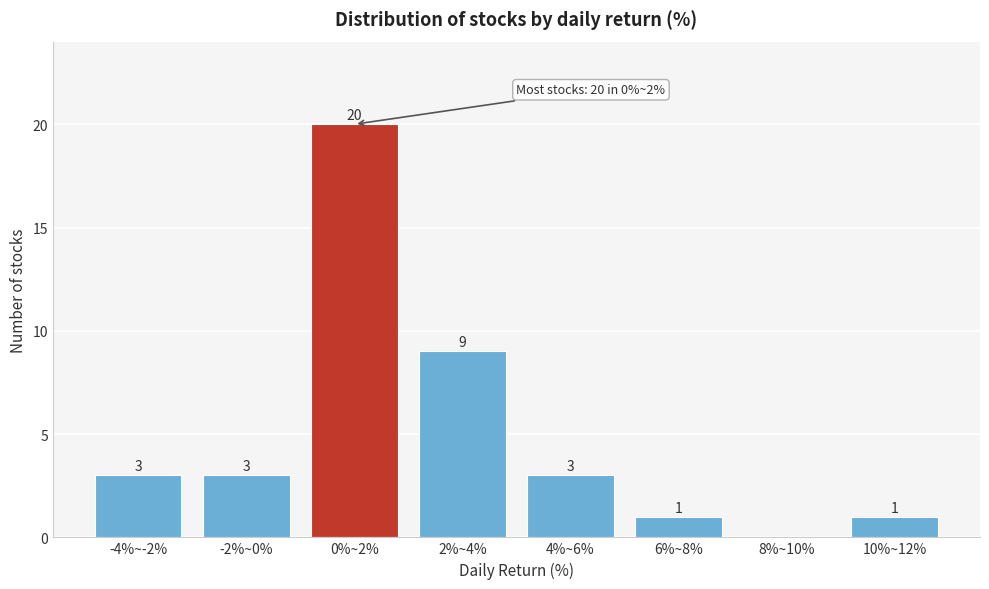

Reading left to right, extract all data points from this chart.

-4%~-2%=3	-2%~0%=3	0%~2%=20	2%~4%=9	4%~6%=3	6%~8%=1	8%~10%=0	10%~12%=1